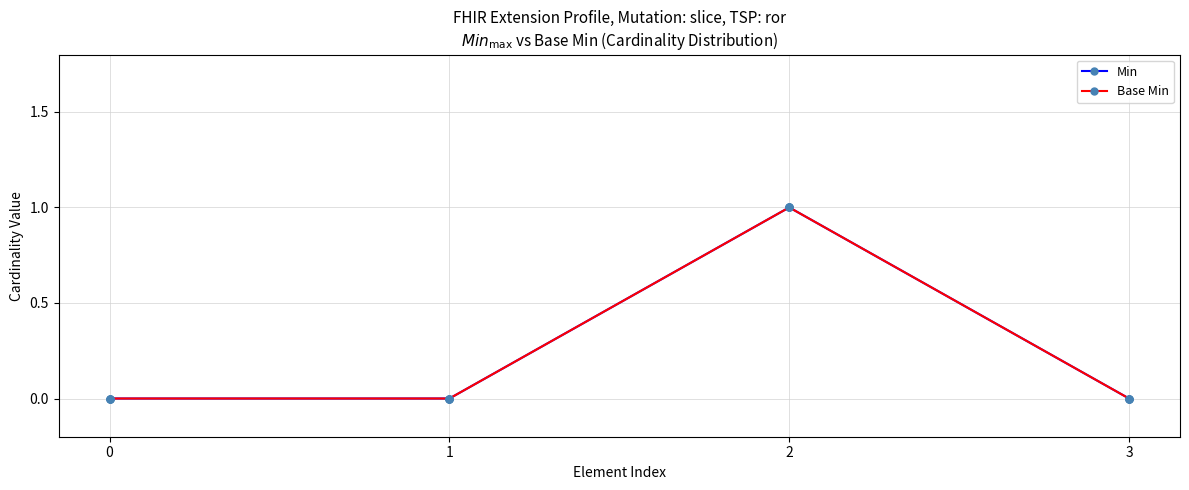

Does the chart have visible grid lines?

Yes